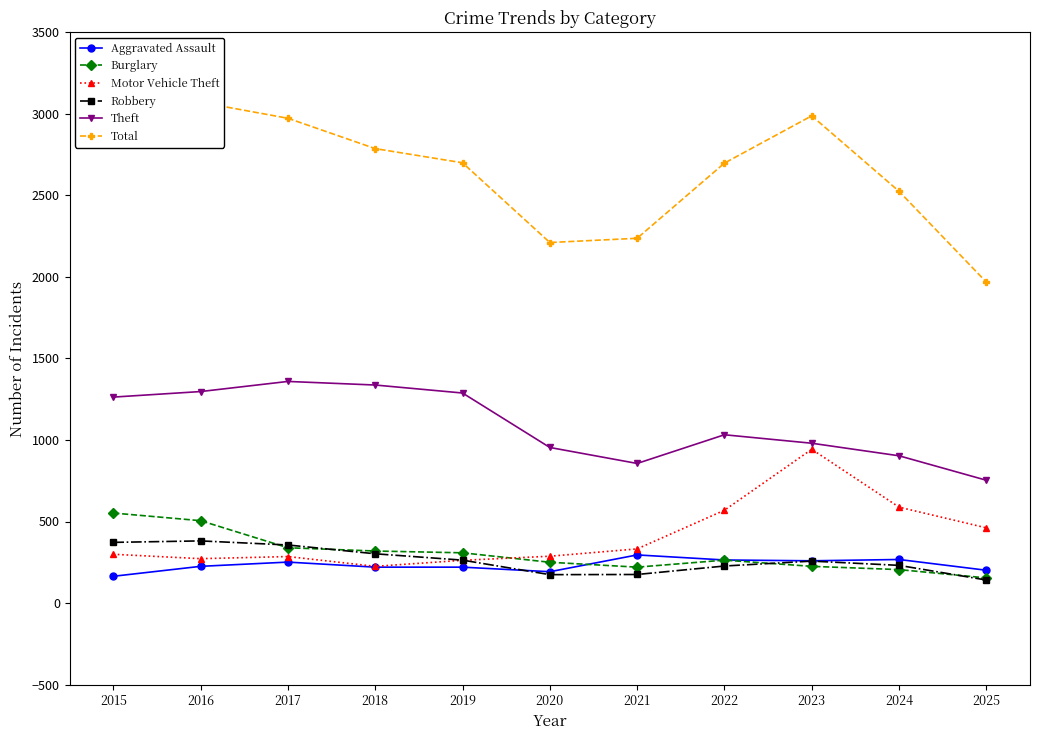

True or false: Theft and Aggravated Assault cross at least once.

False